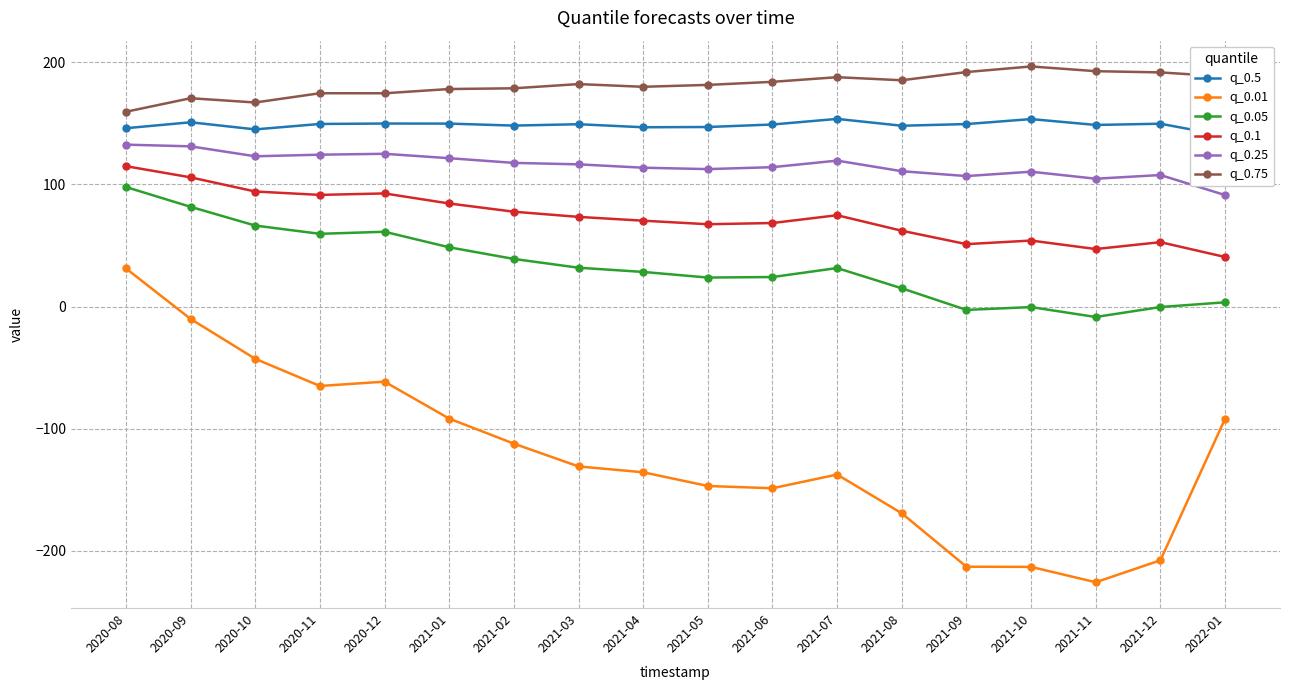

Is the value of q_0.25 at 2021-05 greater than the value of q_0.01 at 2021-08?

Yes